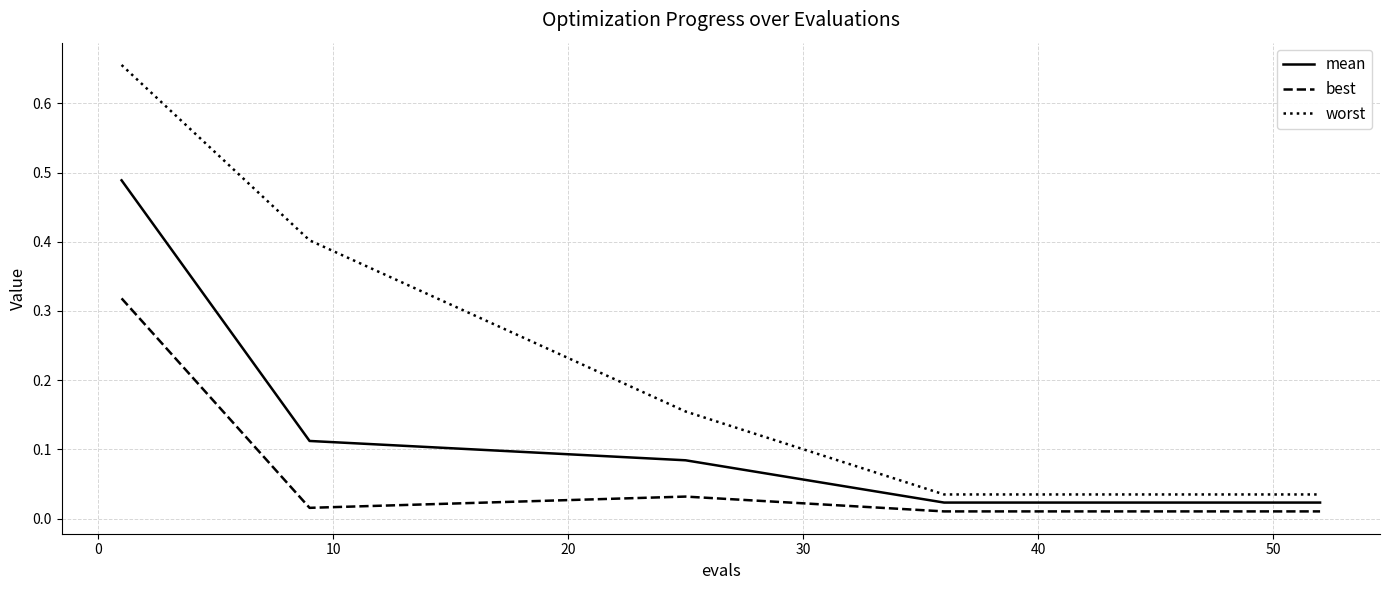

True or false: best and worst intersect in this chart.

False